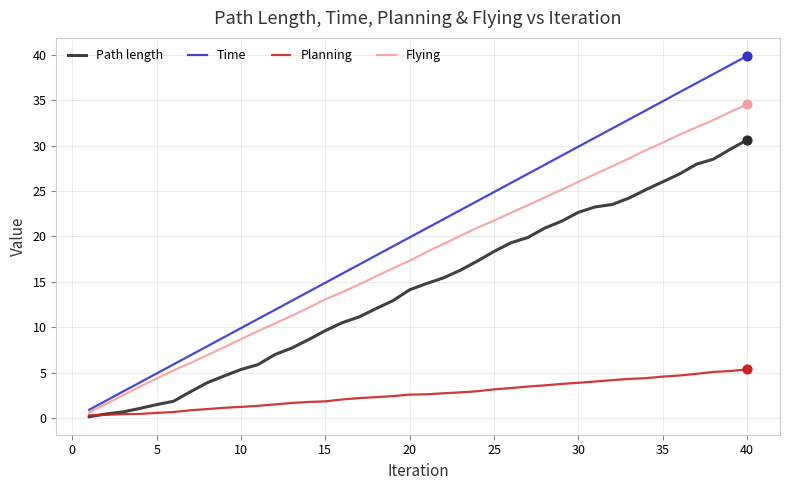

What is the maximum value shown in the chart?

39.9